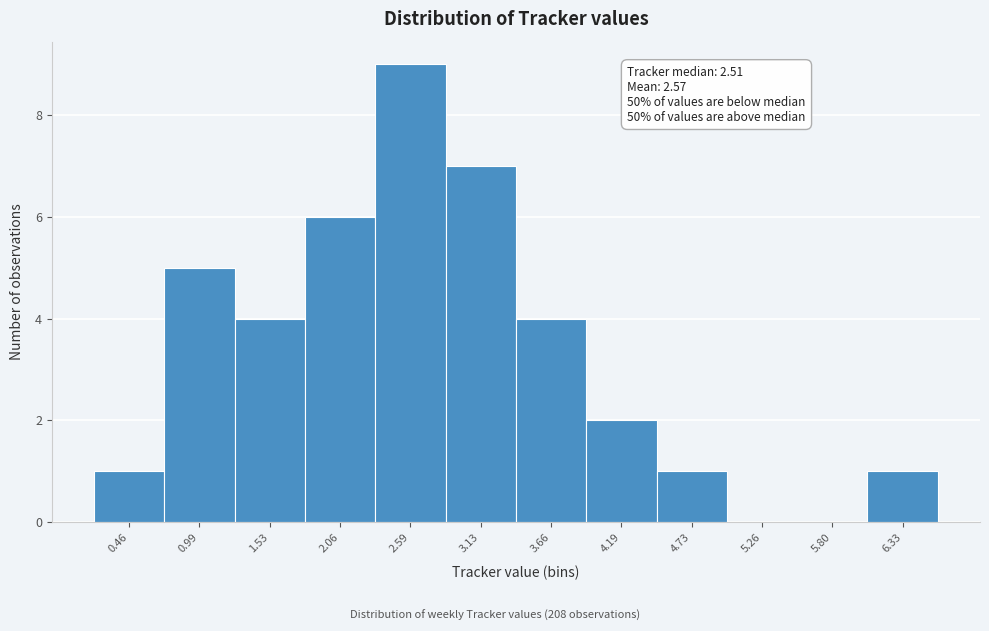

Over which range of the x-axis is the bar tallest?

2.3 to 2.9